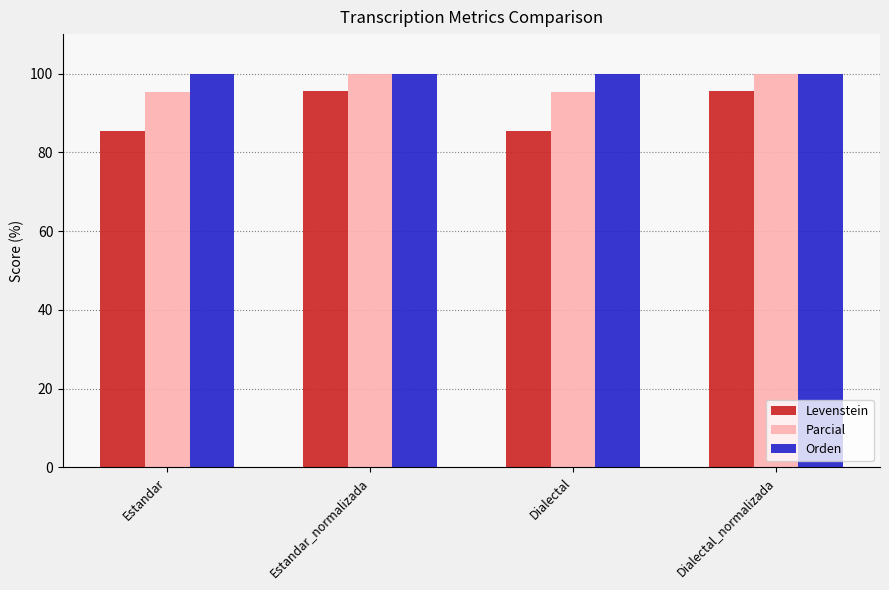

What is the average value of the Levenstein series?

90.4